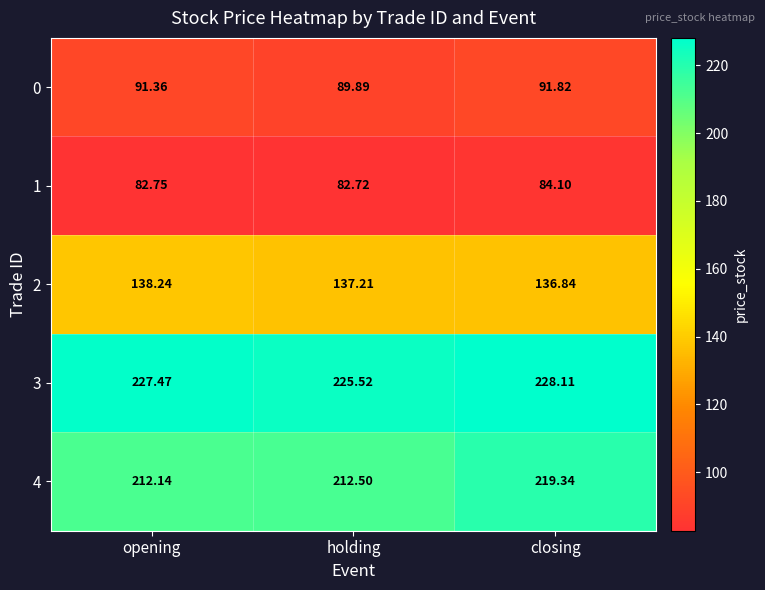

Is the value of 0 at closing greater than the value of 1 at holding?

Yes